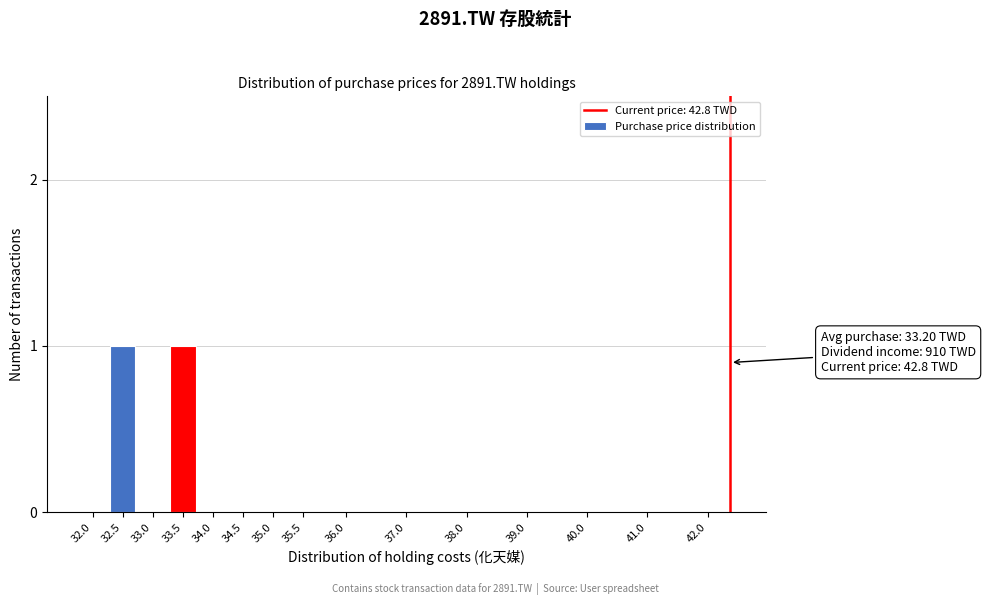

Reading left to right, extract all data points from this chart.

32.0=0	32.5=1	33.0=0	33.5=1	34.0=0	34.5=0	35.0=0	35.5=0	36.0=0	37.0=0	38.0=0	39.0=0	40.0=0	41.0=0	42.0=0